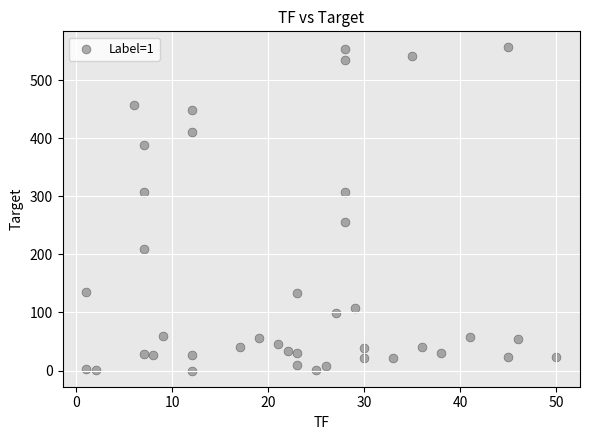

What is the range of X values (max minus min)?

49